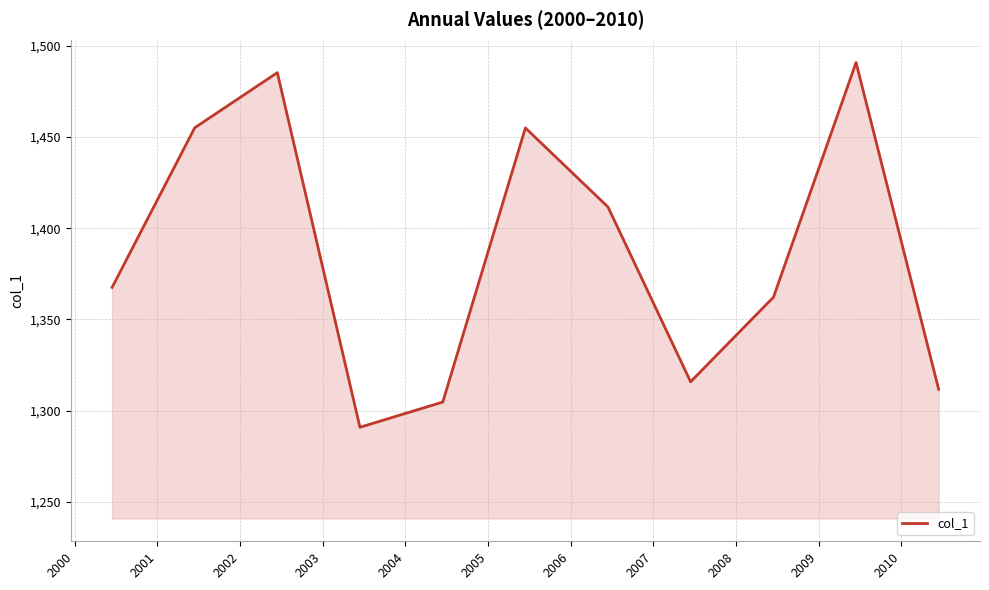

What is the minimum value shown in the chart?

1290.9